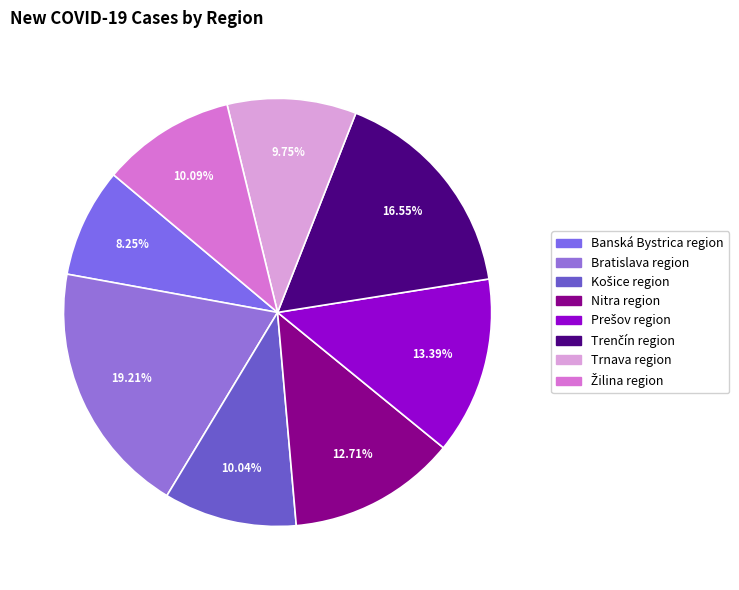

How many segments does this pie chart have?

8